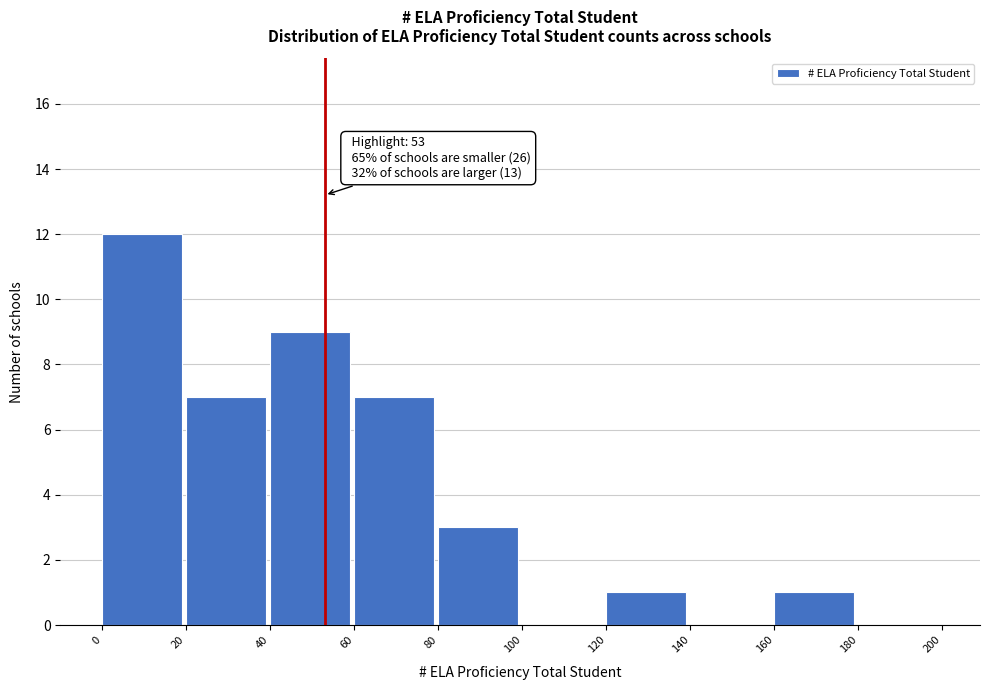

Which range on the x-axis has the tallest bar?

0 to 20